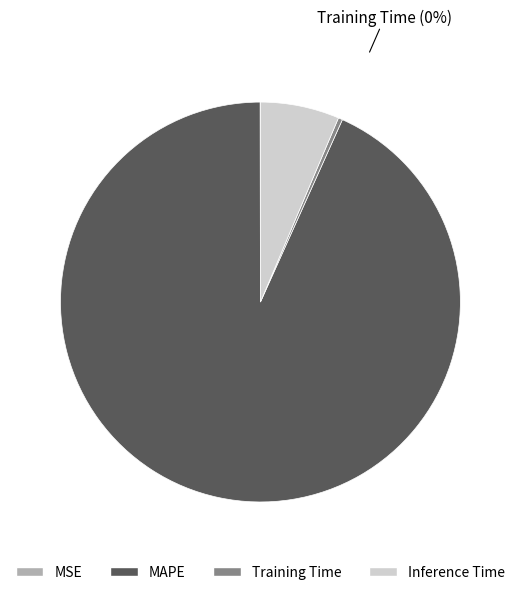

Which slice is the largest?

MAPE